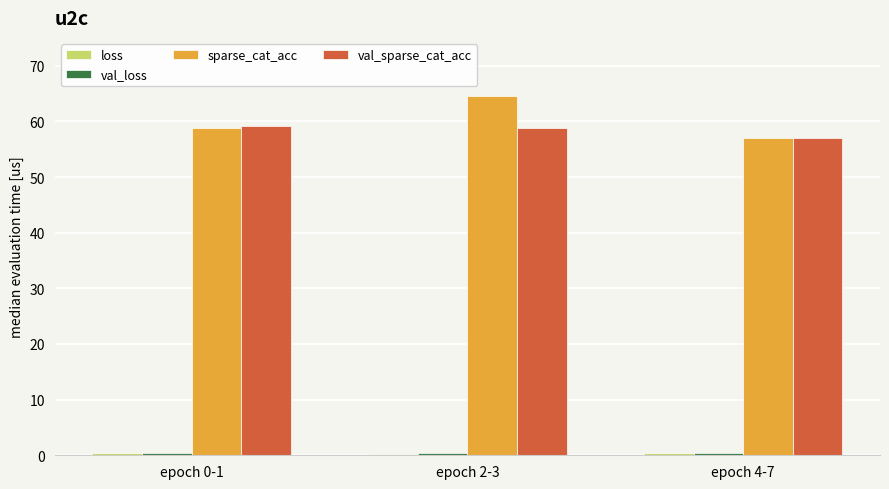

At which category does the chart reach its peak across all series?

epoch 2-3